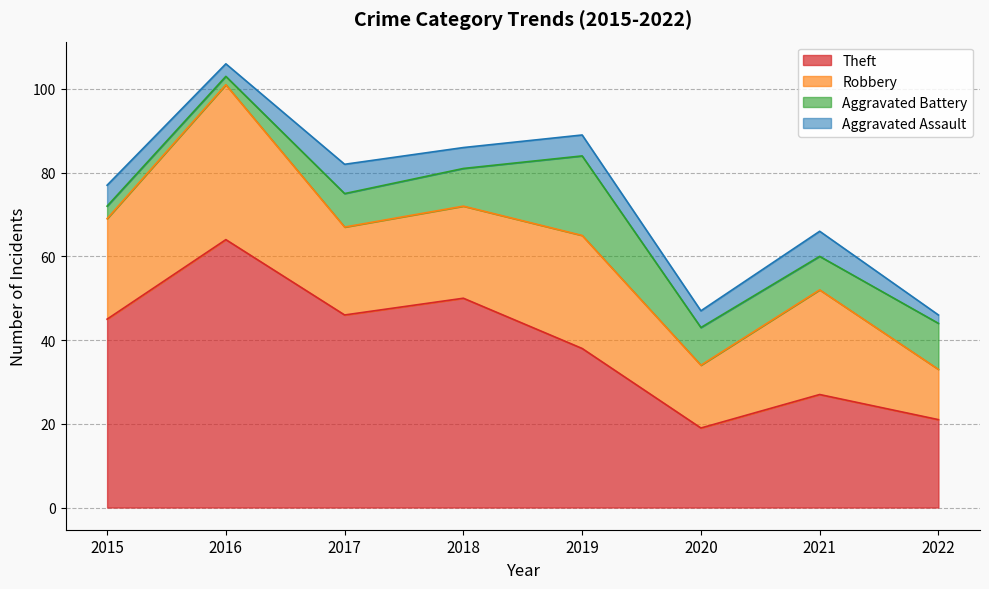

Between 2021 and 2015, which is larger?

2015